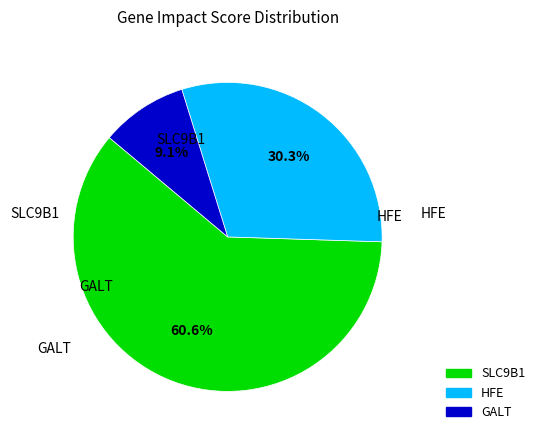

Which slice is the largest?

SLC9B1